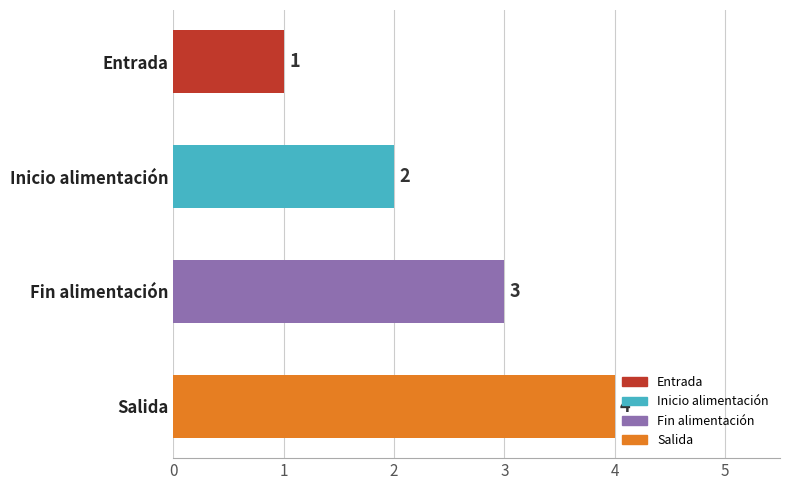

How many values are between 2 and 4?

3